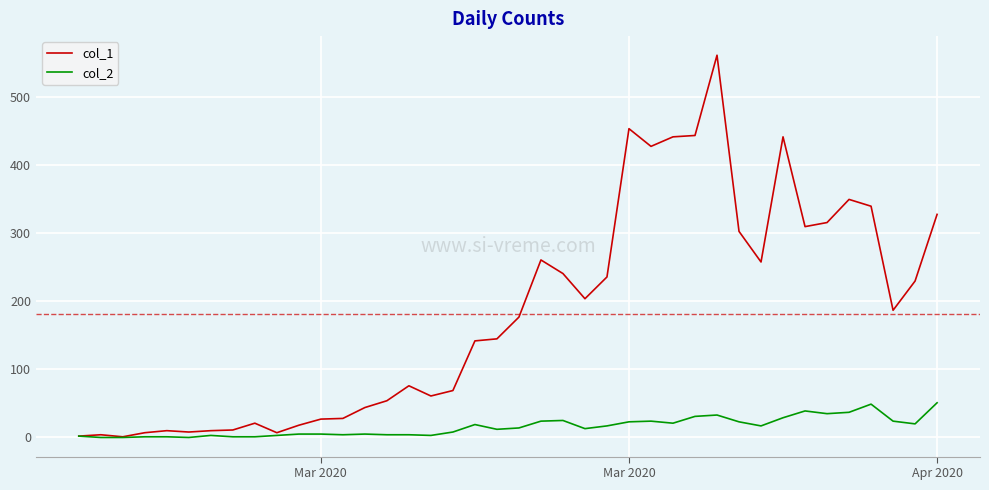

Which series has the largest total across all categories?

col_1